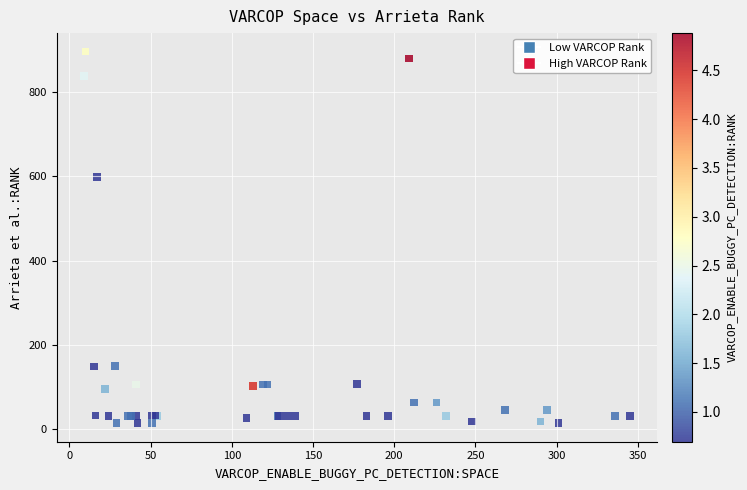

What Y value in the scatter plot is closest to 455?

599